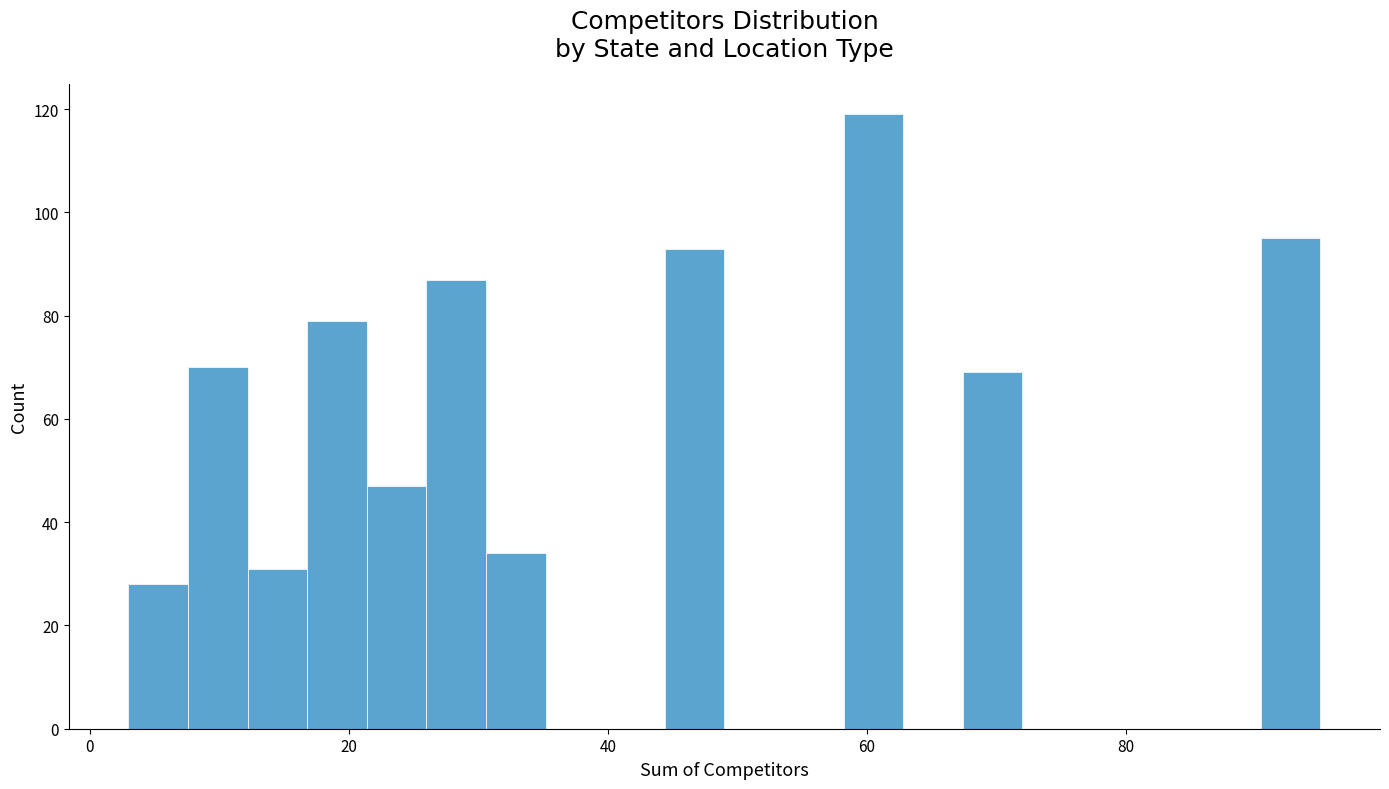

Read against the x-axis, roughly where is the centre of the tallest bar?

60